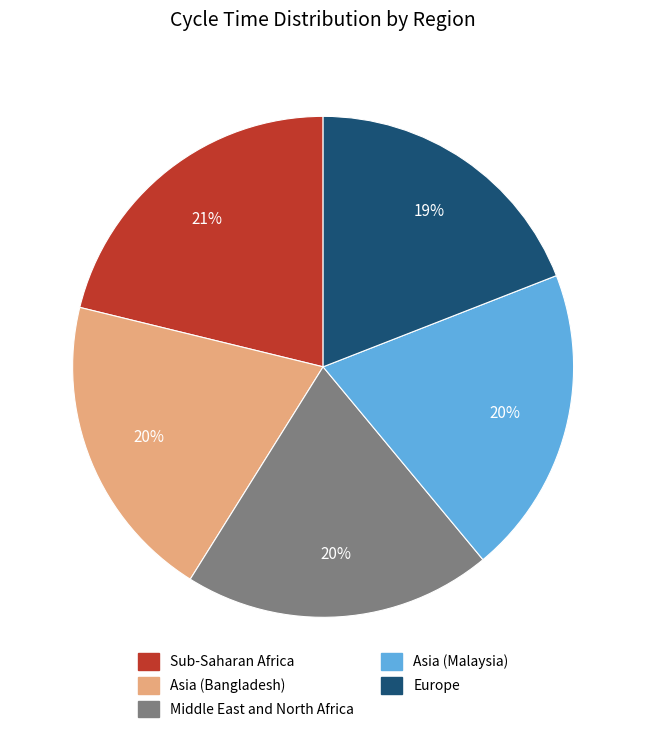

How many segments does this pie chart have?

5